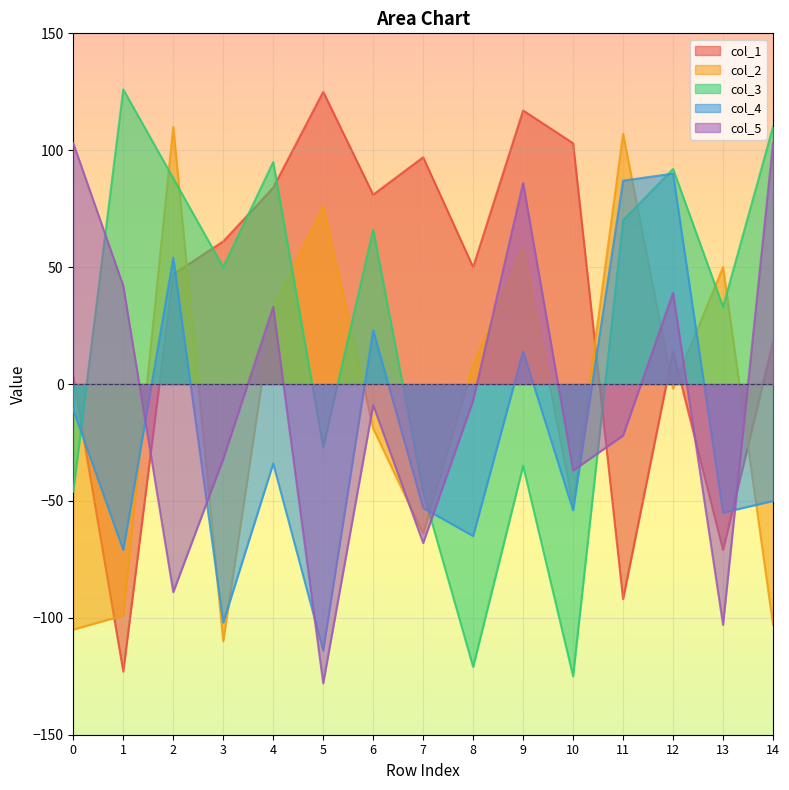

What is the smallest value displayed?

-128